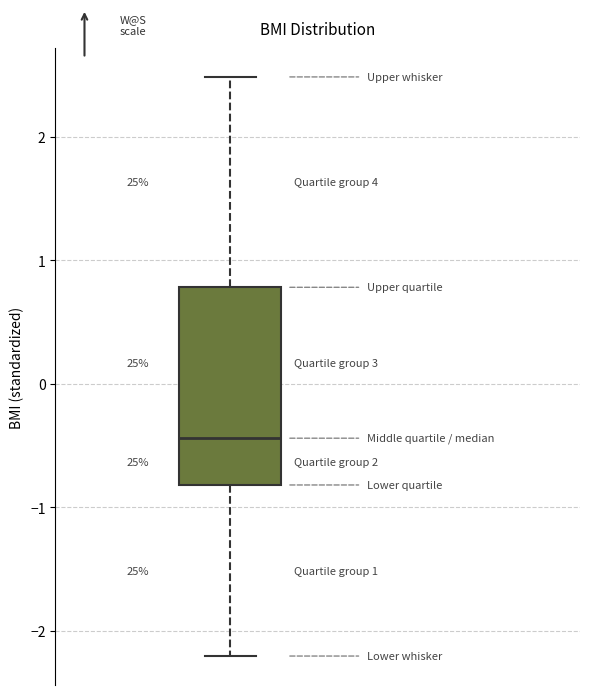

Transcribe this box plot: give where the median line is, the range the box spans, and where the two whiskers end, as read against the y-axis. The values are not printed on the chart, so give them approximately, as read against the axis.

median -0.4, box -0.8 to 0.8, whiskers -2.2 to 2.5